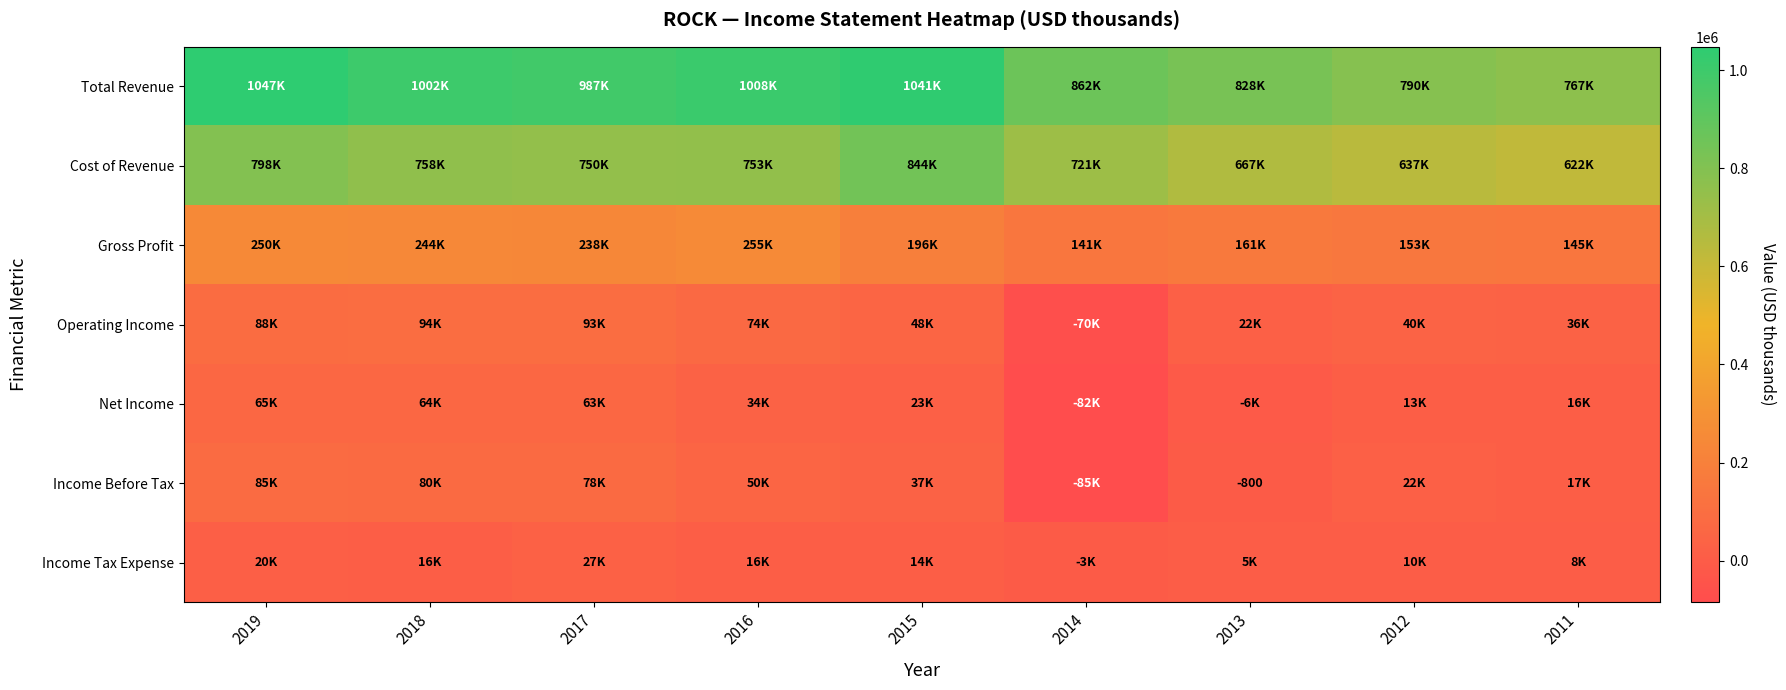

Is it true that Income Before Tax equals -800 at 2013?

True